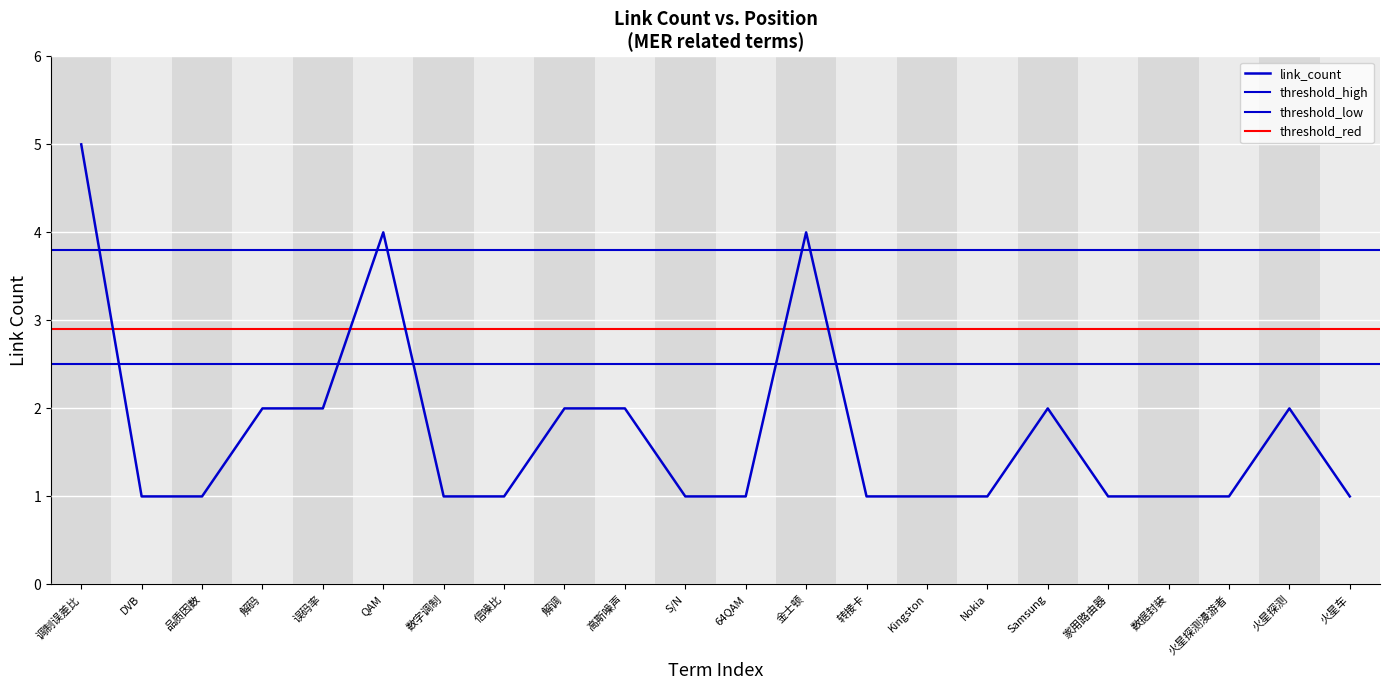

What is the value of the 2nd point from the left?

1